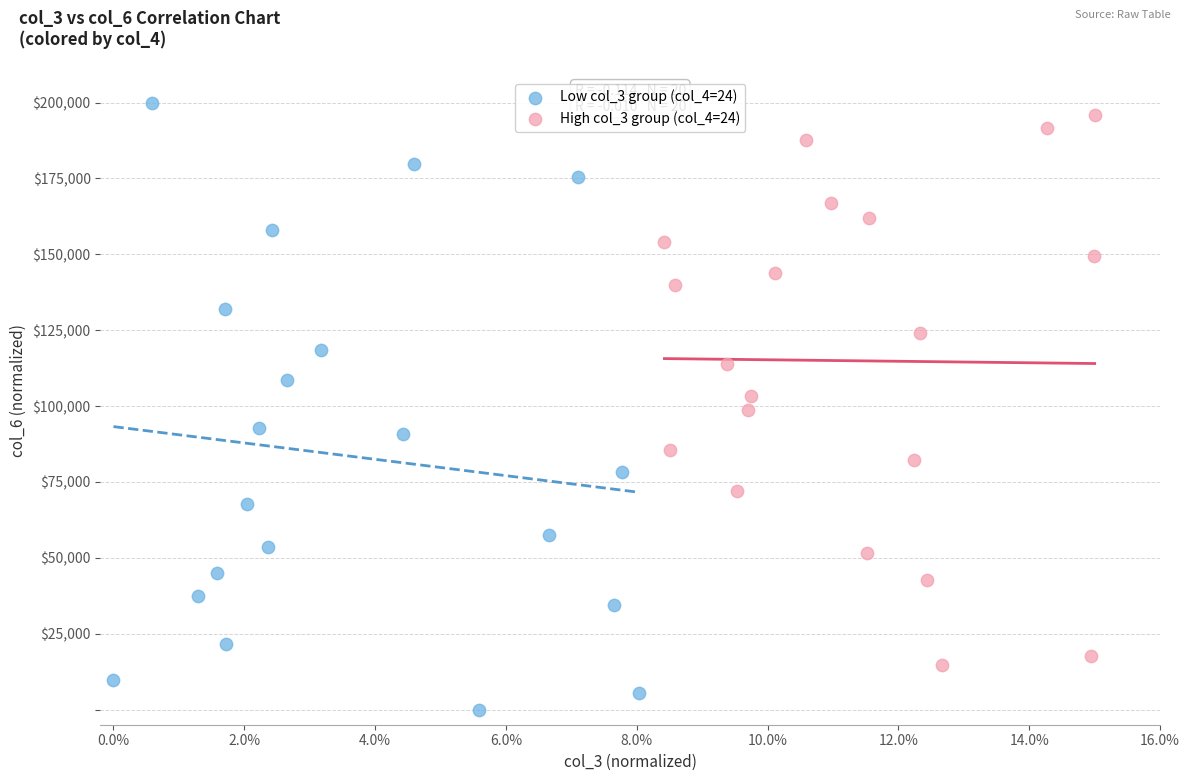

Which series reaches the minimum Y coordinate?

Low col_3 group (col_4=24)